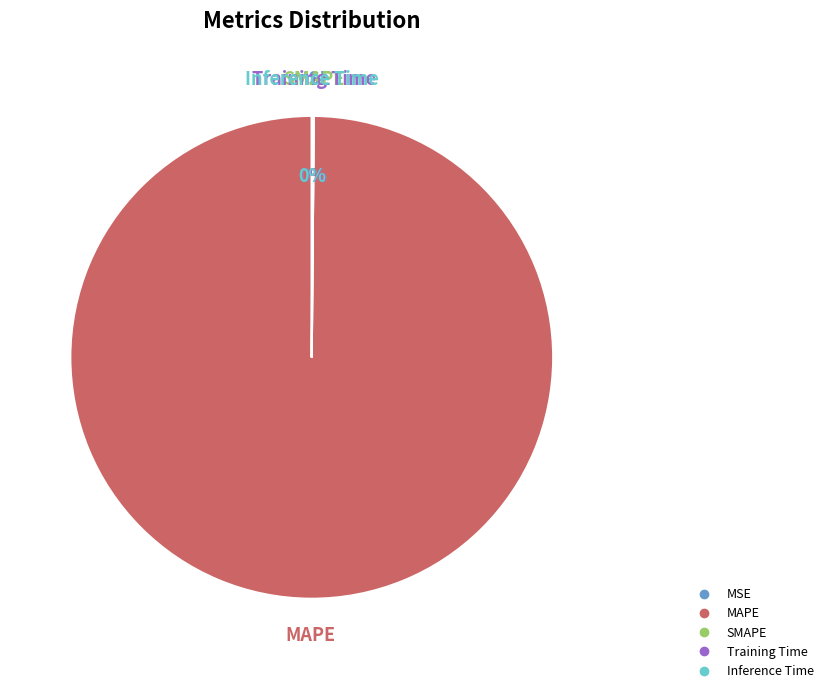

What is the largest slice in the pie chart?

MAPE